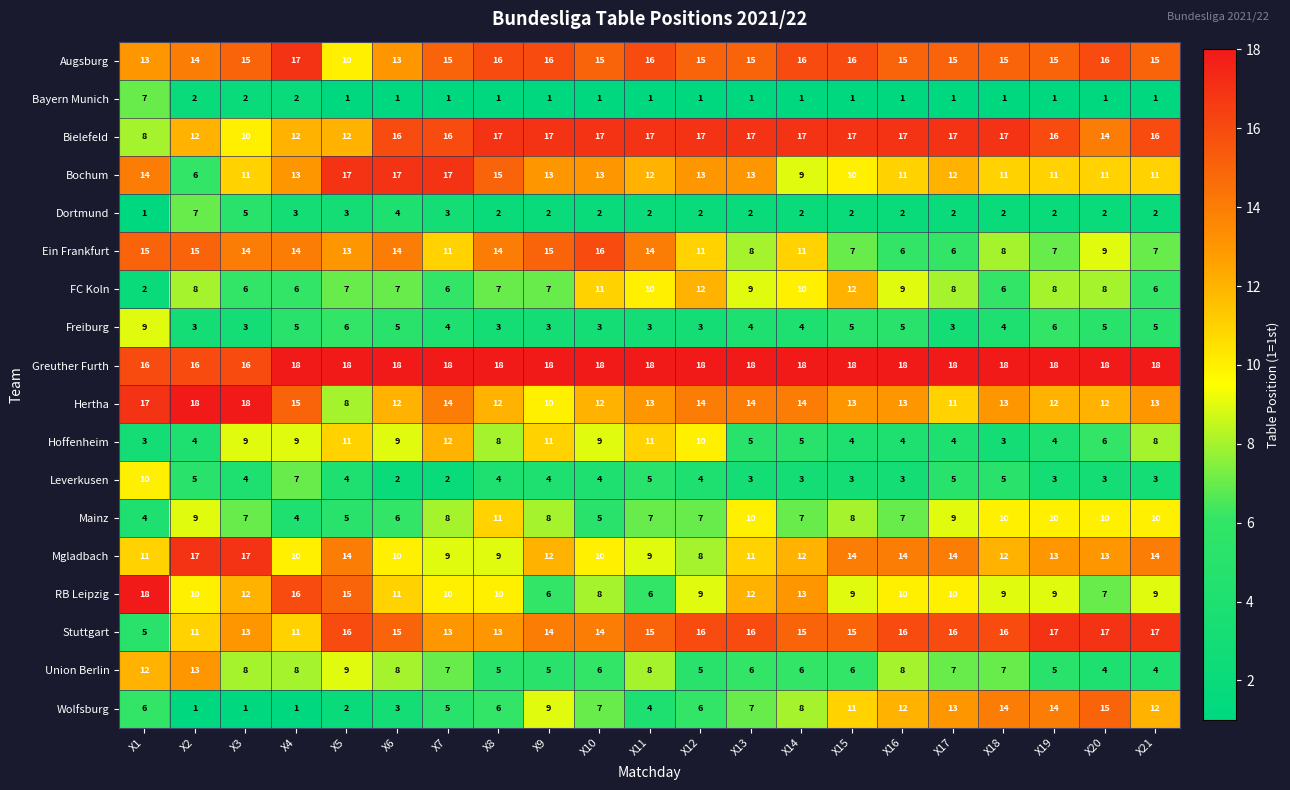

Which series has the widest spread of values?

Wolfsburg